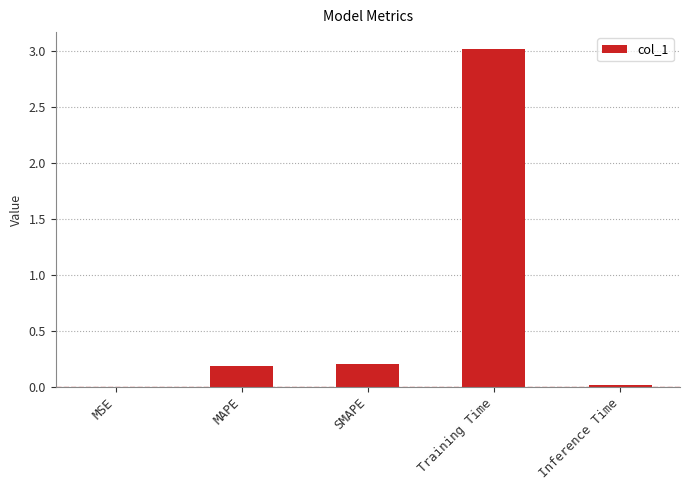

The chart shows a value of 0.0 at Inference Time. True or false?

True